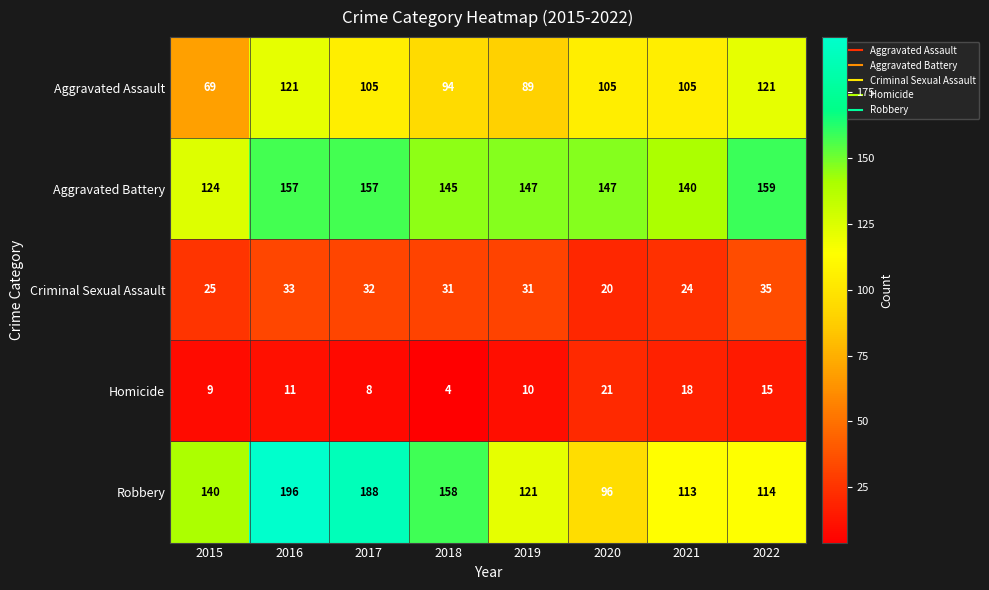

The Robbery series shows 121 at 2019. True or false?

True